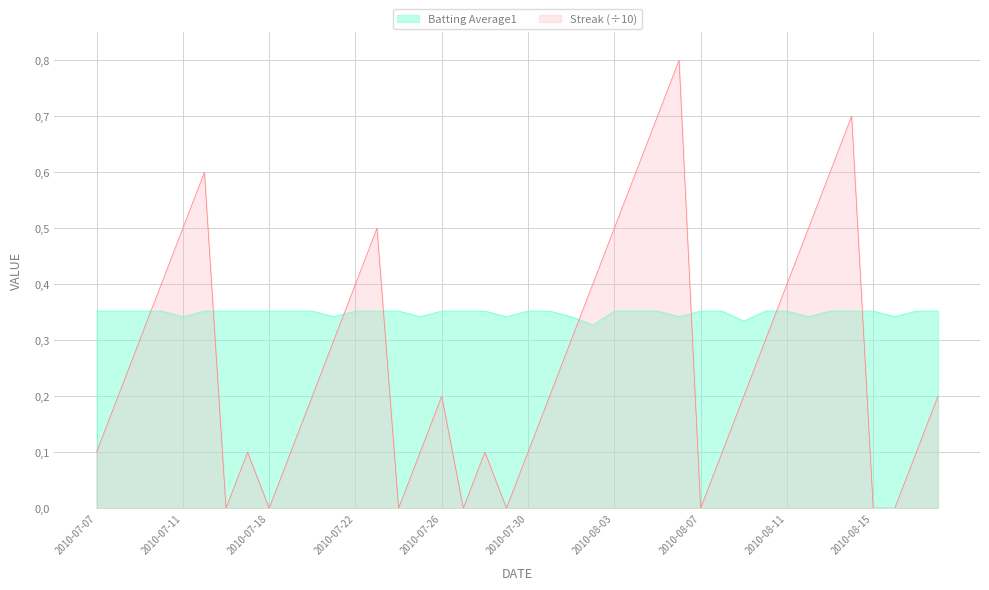

In Streak, how many points are lower than both neighbors (excluding endpoints)?

6